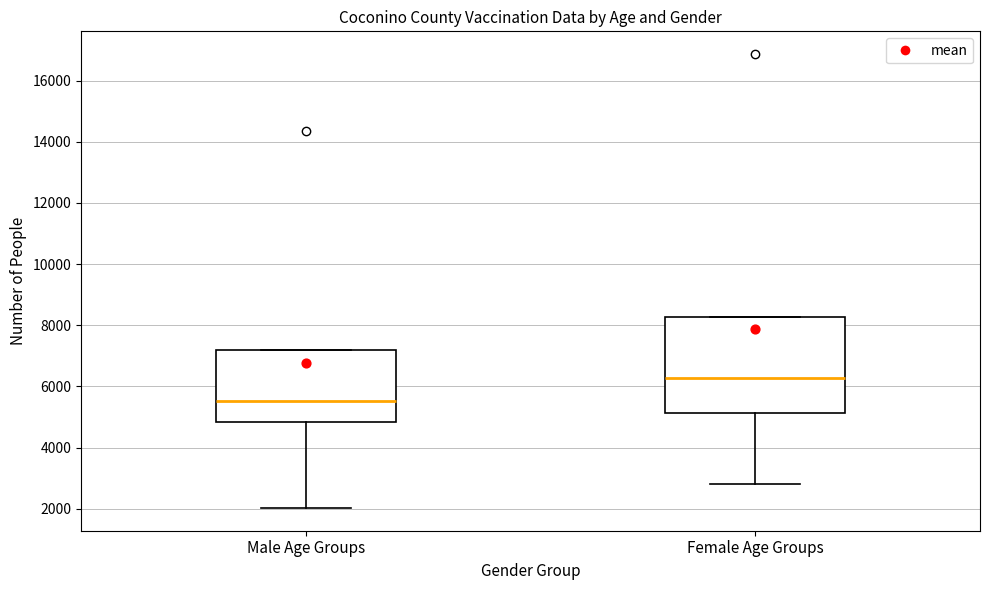

Which box's median line is the lowest?

Male Age Groups